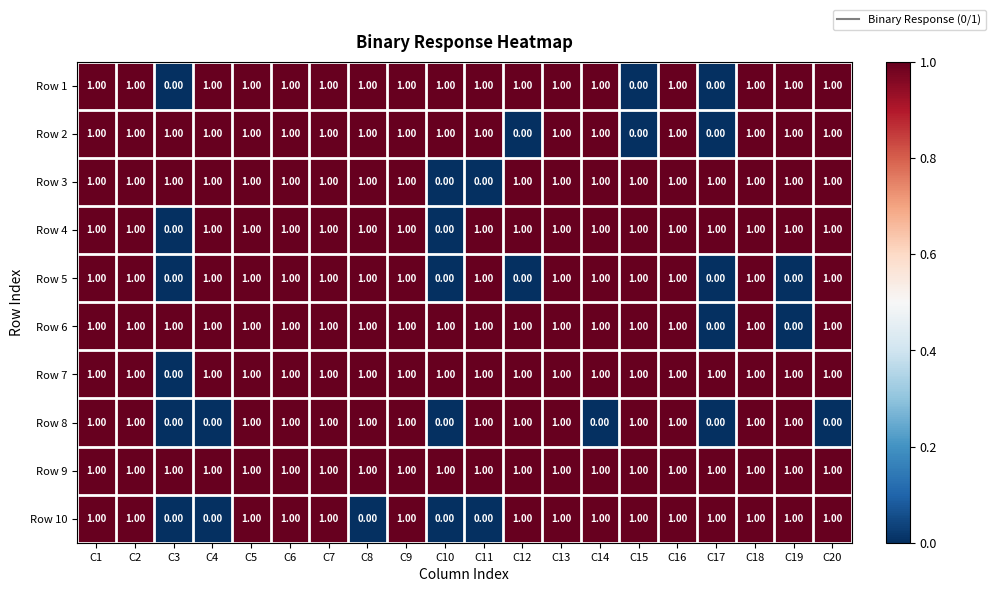

Between C7 and C8, which series saw the biggest shift?

Row 10